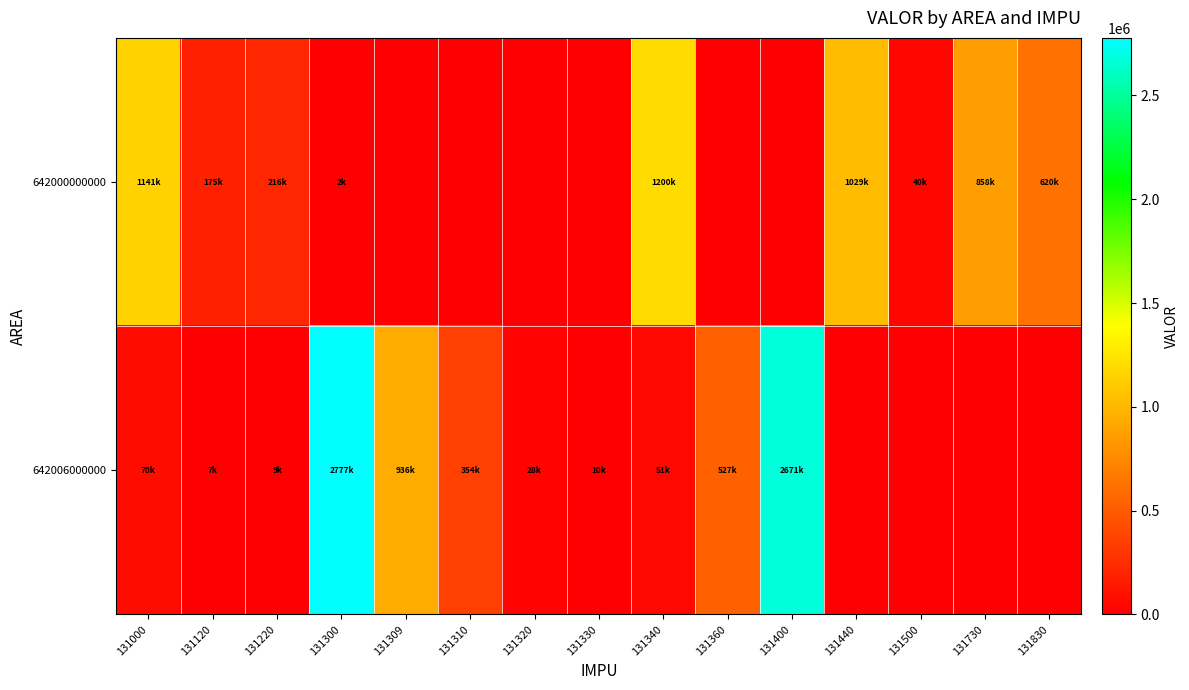

Reading right to left, extract all data points from this chart.

642000000000: 131830=620900	131730=858400	131500=40200	131440=1029300	131400=0	131360=0	131340=1200300	131330=0	131320=0	131310=0	131309=0	131300=2600	131220=216700	131120=175200	131000=1141900
642006000000: 131830=0	131730=0	131500=0	131440=0	131400=2671000	131360=527800	131340=51000	131330=10400	131320=28000	131310=354400	131309=936300	131300=2777300	131220=9200	131120=7500	131000=70200